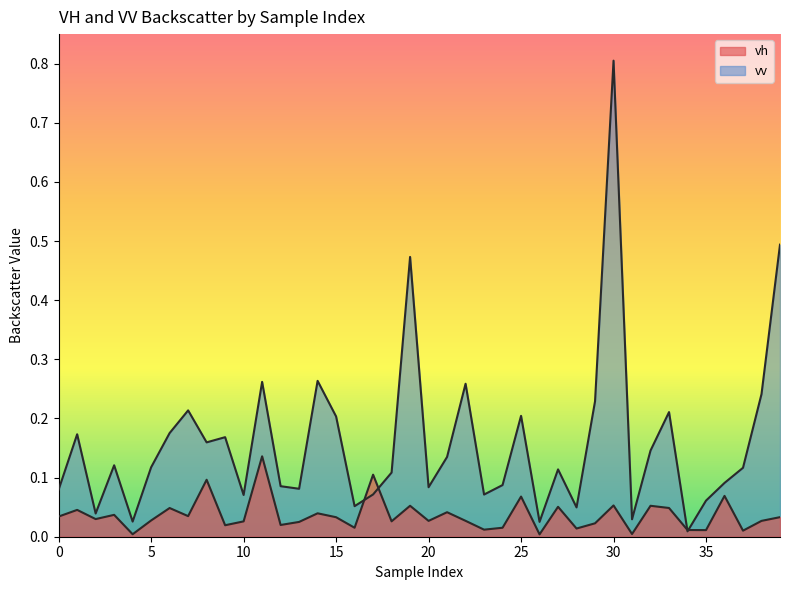

Reading left to right, what are all the values shown in this chart?

vh: 0=0.0	1=0.0	2=0.0	3=0.0	4=0.0	5=0.0	6=0.0	7=0.0	8=0.1	9=0.0	10=0.0	11=0.1	12=0.0	13=0.0	14=0.0	15=0.0	16=0.0	17=0.1	18=0.0	19=0.1	20=0.0	21=0.0	22=0.0	23=0.0	24=0.0	25=0.1	26=0.0	27=0.1	28=0.0	29=0.0	30=0.1	31=0.0	32=0.1	33=0.0	34=0.0	35=0.0	36=0.1	37=0.0	38=0.0	39=0.0
vv: 0=0.1	1=0.2	2=0.0	3=0.1	4=0.0	5=0.1	6=0.2	7=0.2	8=0.2	9=0.2	10=0.1	11=0.3	12=0.1	13=0.1	14=0.3	15=0.2	16=0.1	17=0.1	18=0.1	19=0.5	20=0.1	21=0.1	22=0.3	23=0.1	24=0.1	25=0.2	26=0.0	27=0.1	28=0.0	29=0.2	30=0.8	31=0.0	32=0.1	33=0.2	34=0.0	35=0.1	36=0.1	37=0.1	38=0.2	39=0.5